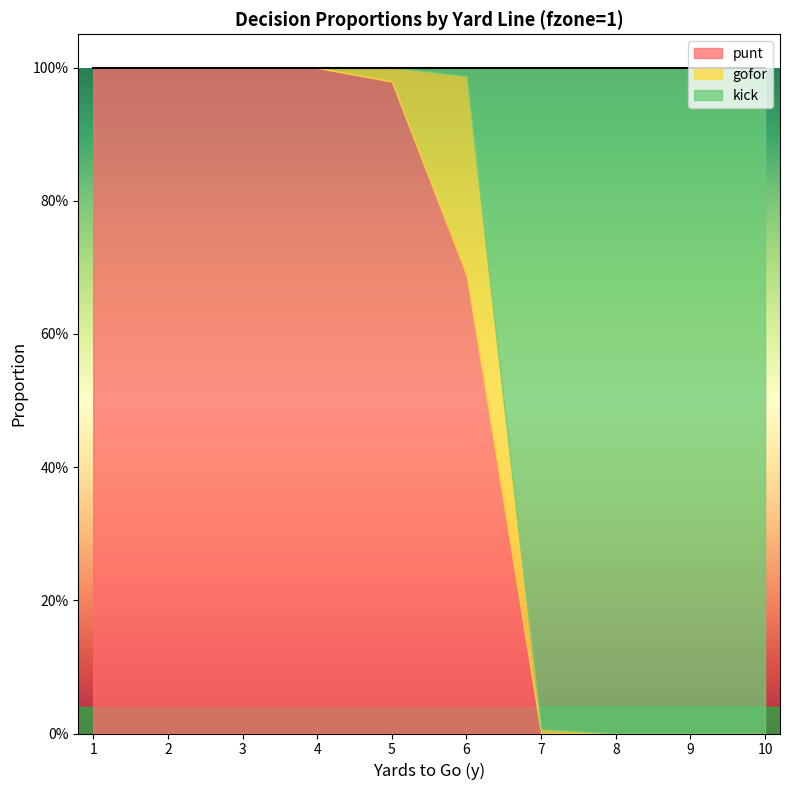

Between 6 and 7, which series saw the biggest shift?

kick